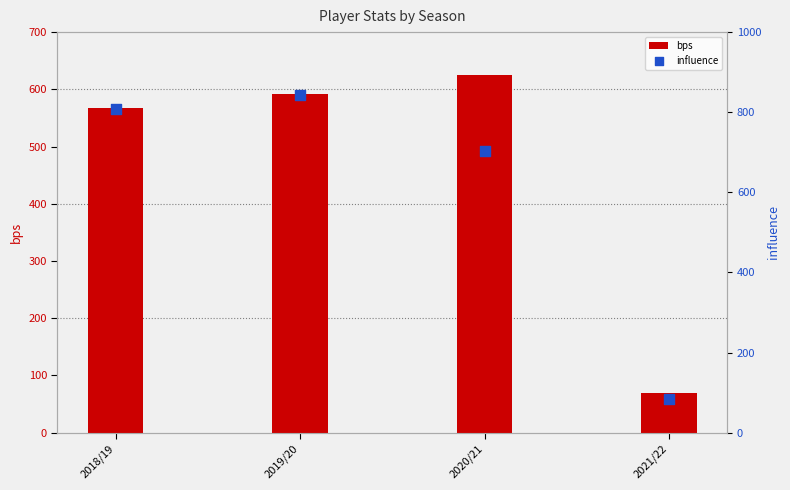

Which series has the largest Y range (max minus min)?

influence